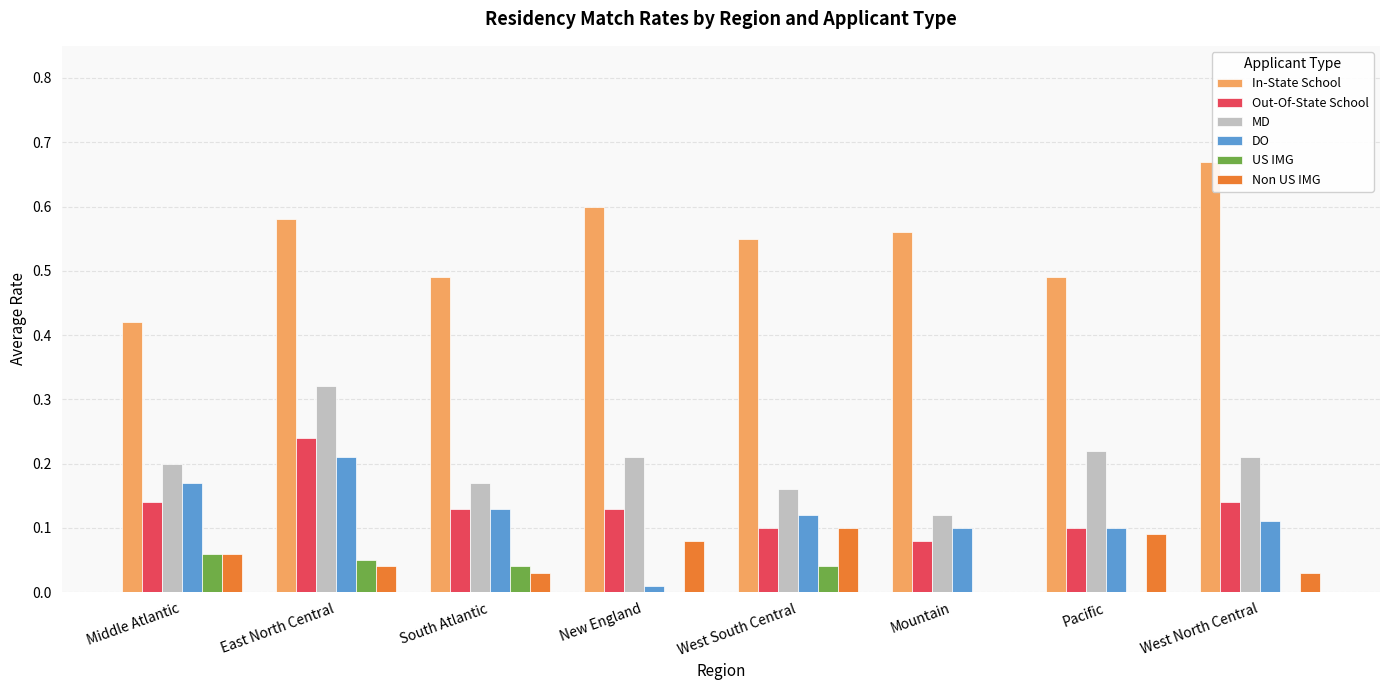

What is the sum of all Out-Of-State School values?

1.1